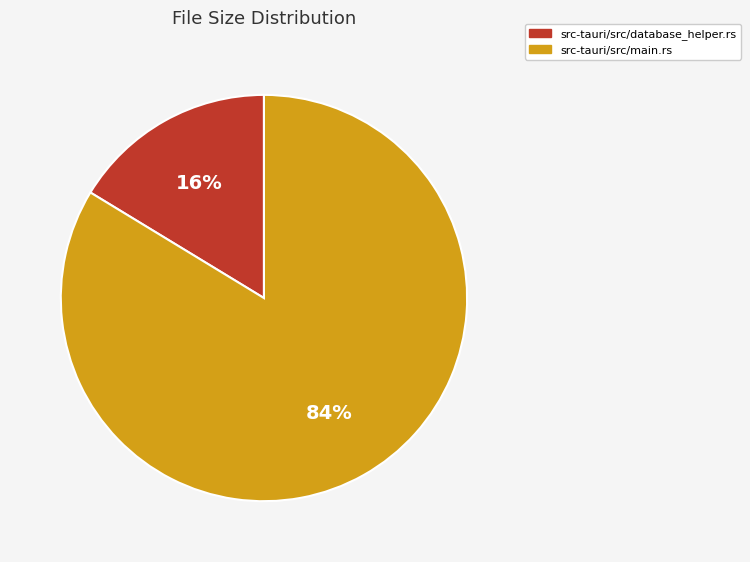

How many slices are in this pie chart?

2